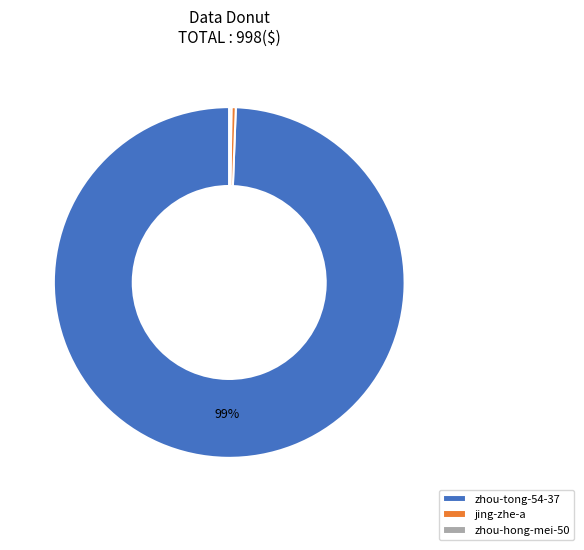

Do zhou-tong-54-37 and jing-zhe-a together represent more than half of the pie?

Yes